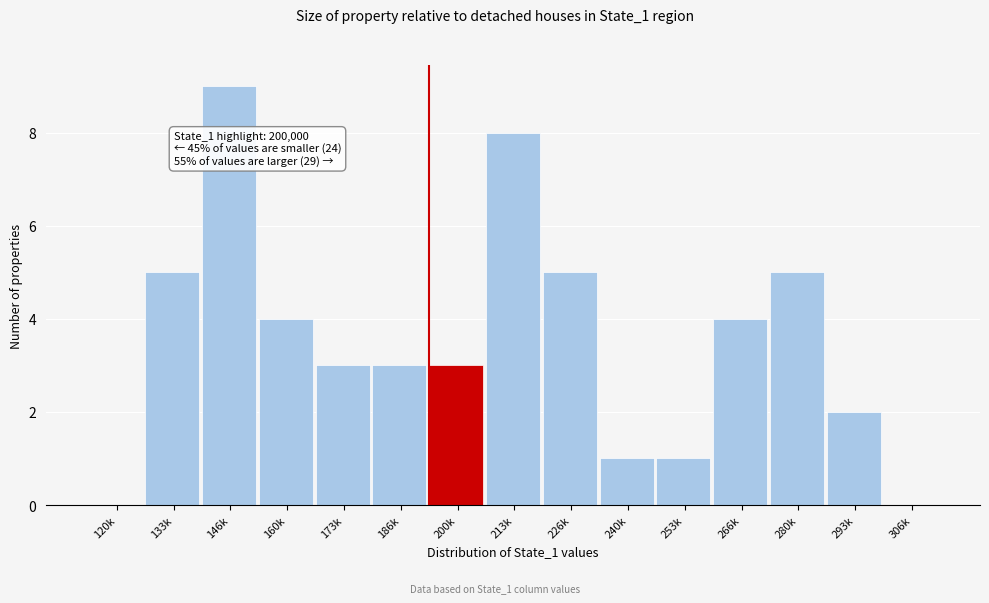

Reading left to right, extract all data points from this chart.

120k=0	133k=5	146k=9	160k=4	173k=3	186k=3	200k=3	213k=8	226k=5	240k=1	253k=1	266k=4	280k=5	293k=2	306k=0